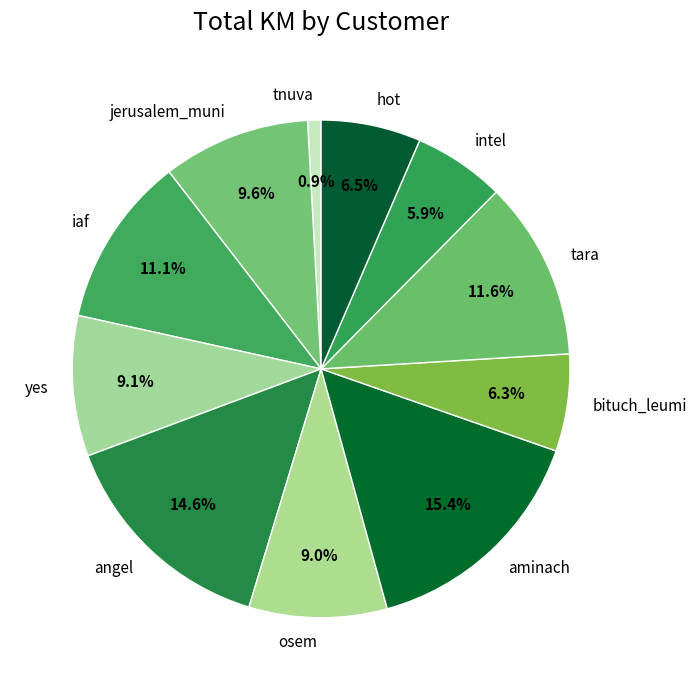

To the nearest percent, what percentage of the pie is yes?

9%